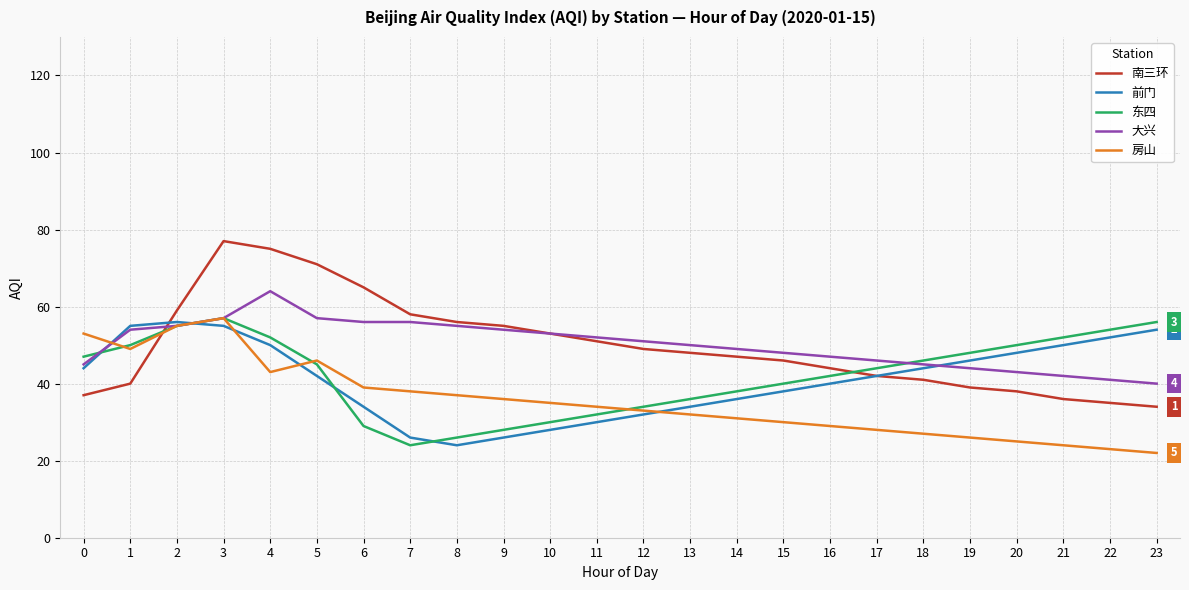

How many lines are shown in the chart?

5